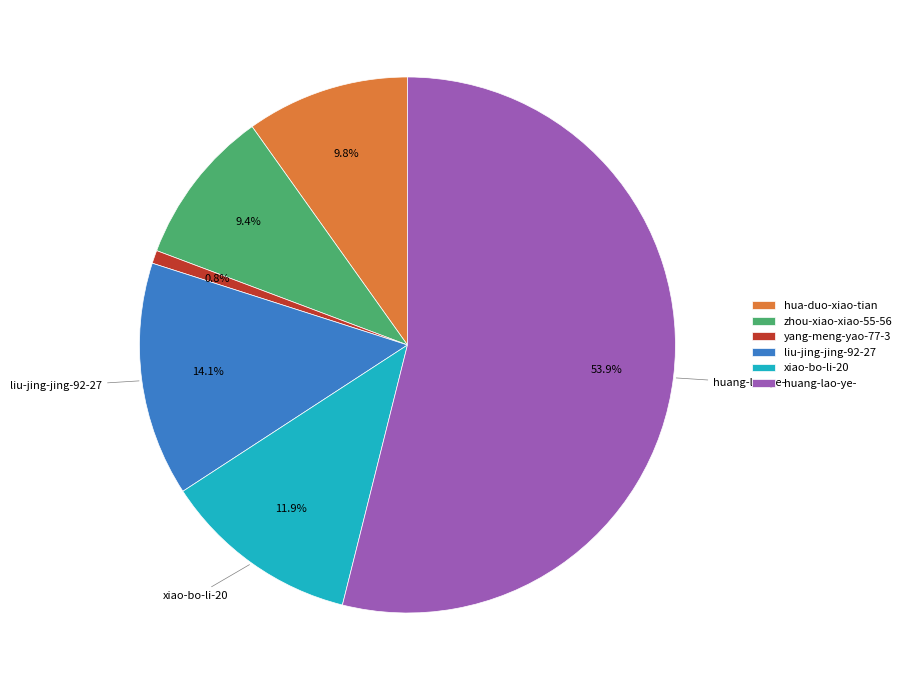

Which slice represents more than half of the pie?

huang-lao-ye-